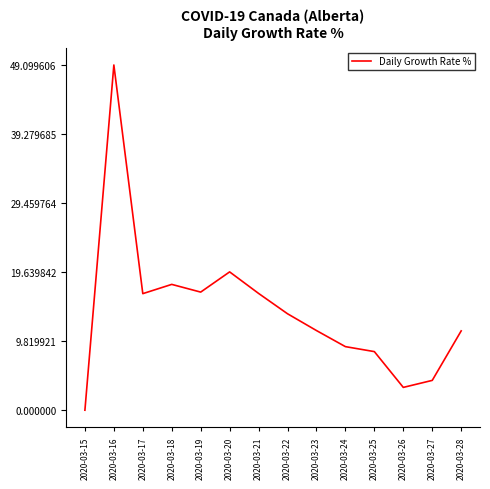

What is the maximum value shown in the chart?

49.1